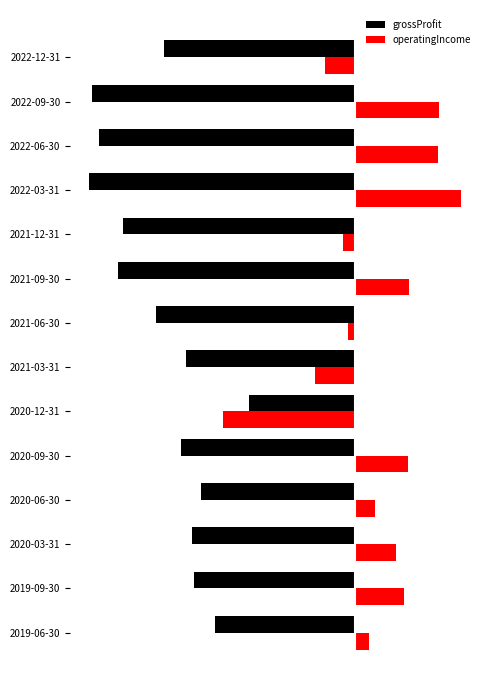

Which label corresponds to the smallest value in the chart?

2022-03-31